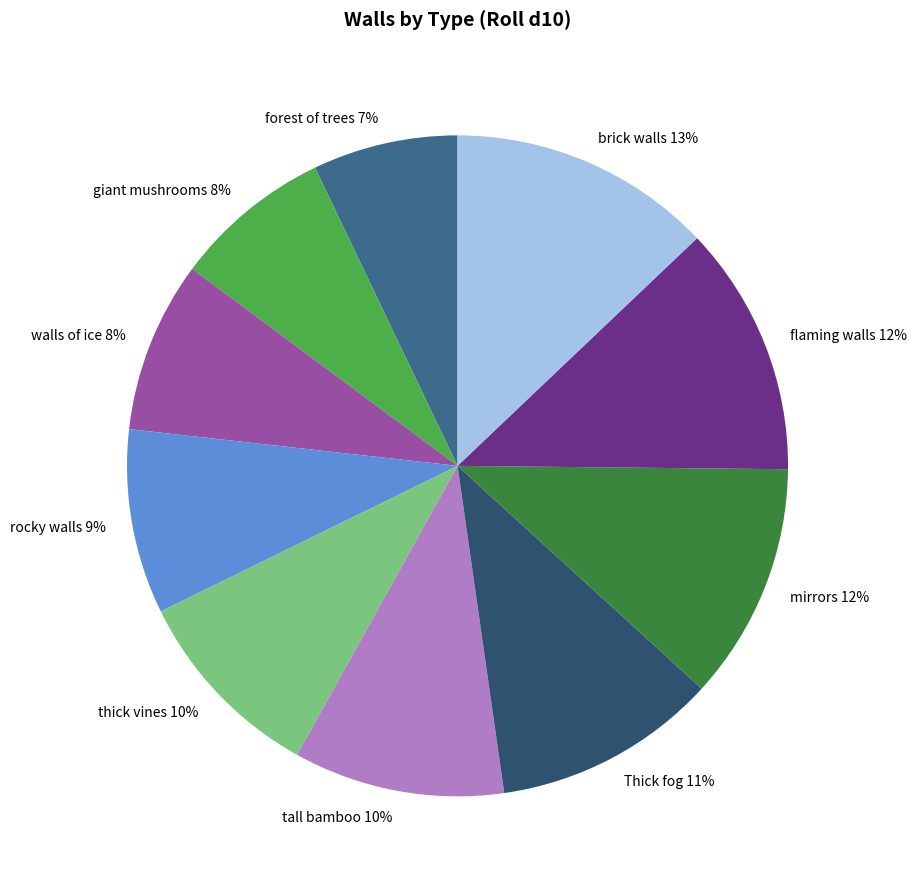

Between rocky walls and tall bamboo, which is larger?

tall bamboo